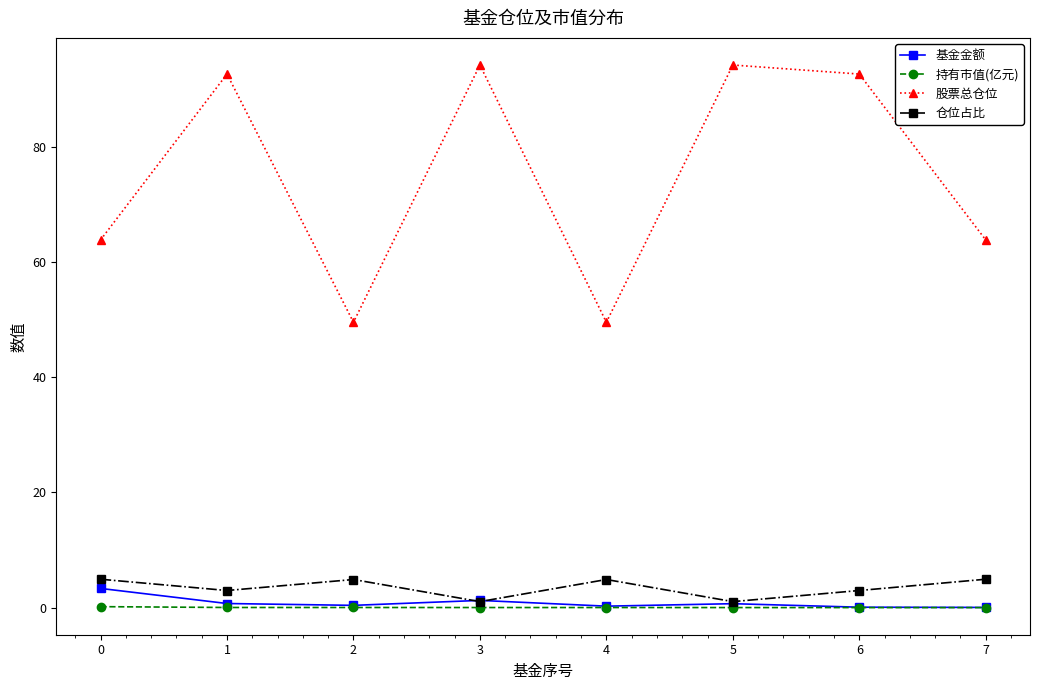

Count the number of data series in this chart.

4